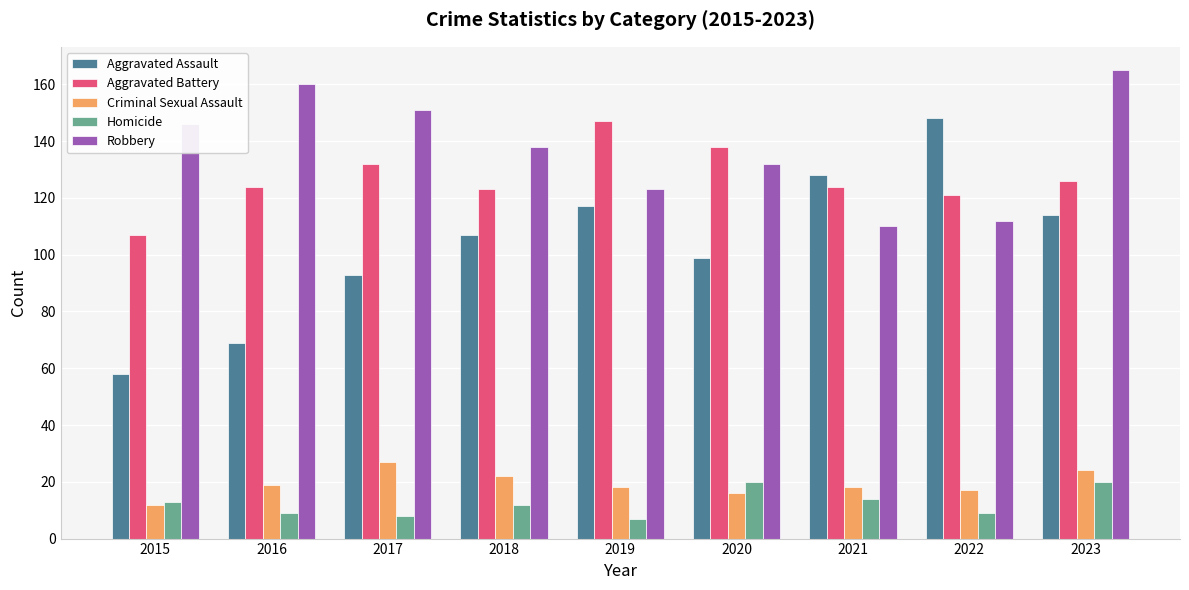

What is the difference between the highest and lowest values at 2020?

122